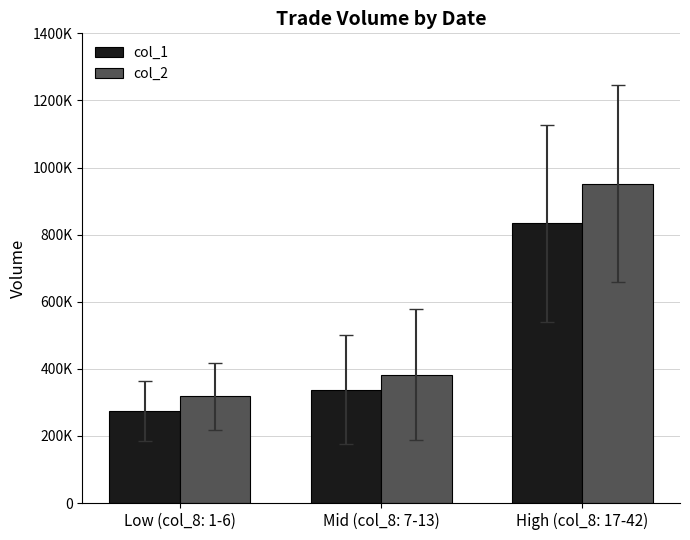

Which has a higher value, Low (col_8: 1-6) or High (col_8: 17-42)?

High (col_8: 17-42)